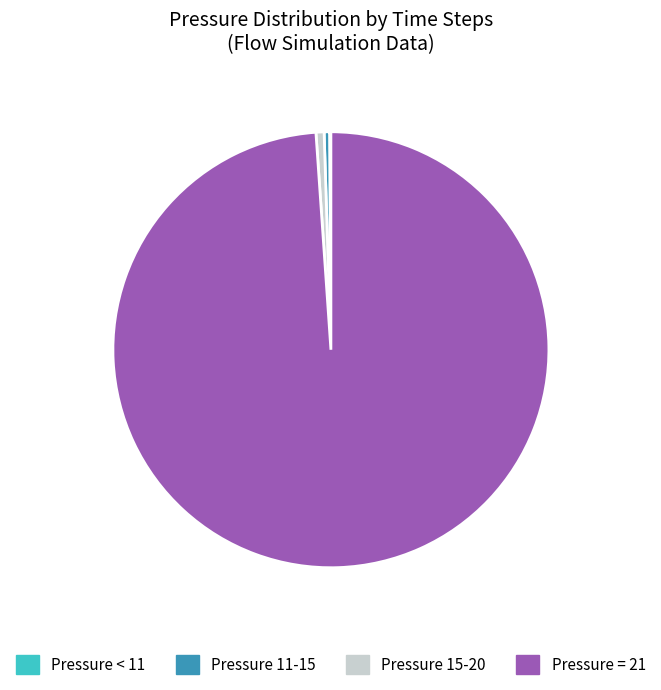

What is the largest slice in the pie chart?

Pressure = 21